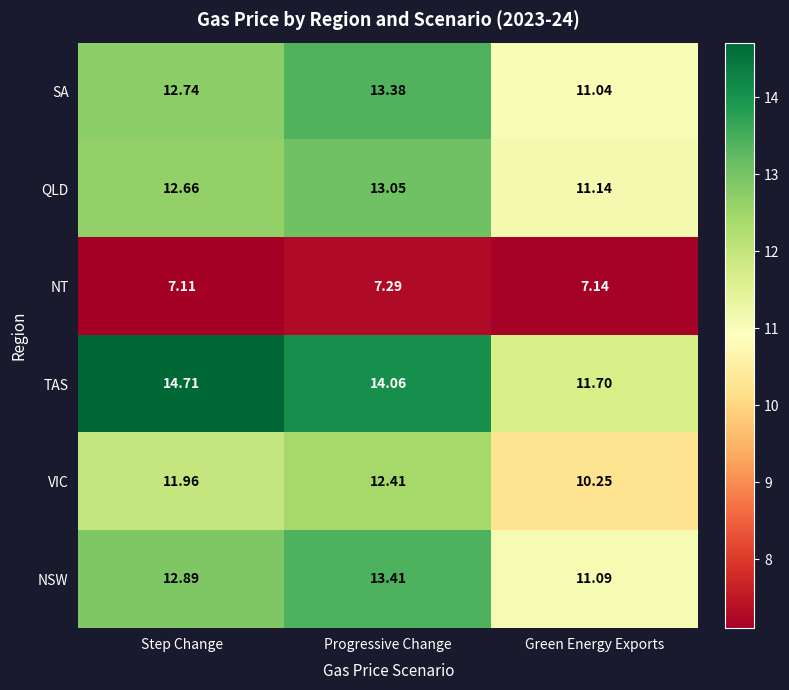

At which category does the chart reach its minimum across all series?

Step Change